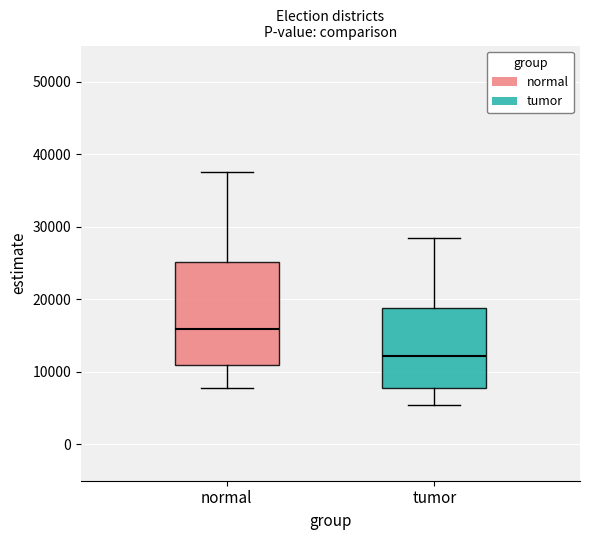

Reading left to right, read every box against the y-axis: the position of its median line, the range the box covers, and the ends of its whiskers. The values are not printed on the chart, so give them approximately, as read against the axis.

normal: median 16000, box 11000 to 25000, whiskers 8000 to 38000
tumor: median 12000, box 8000 to 19000, whiskers 5000 to 29000